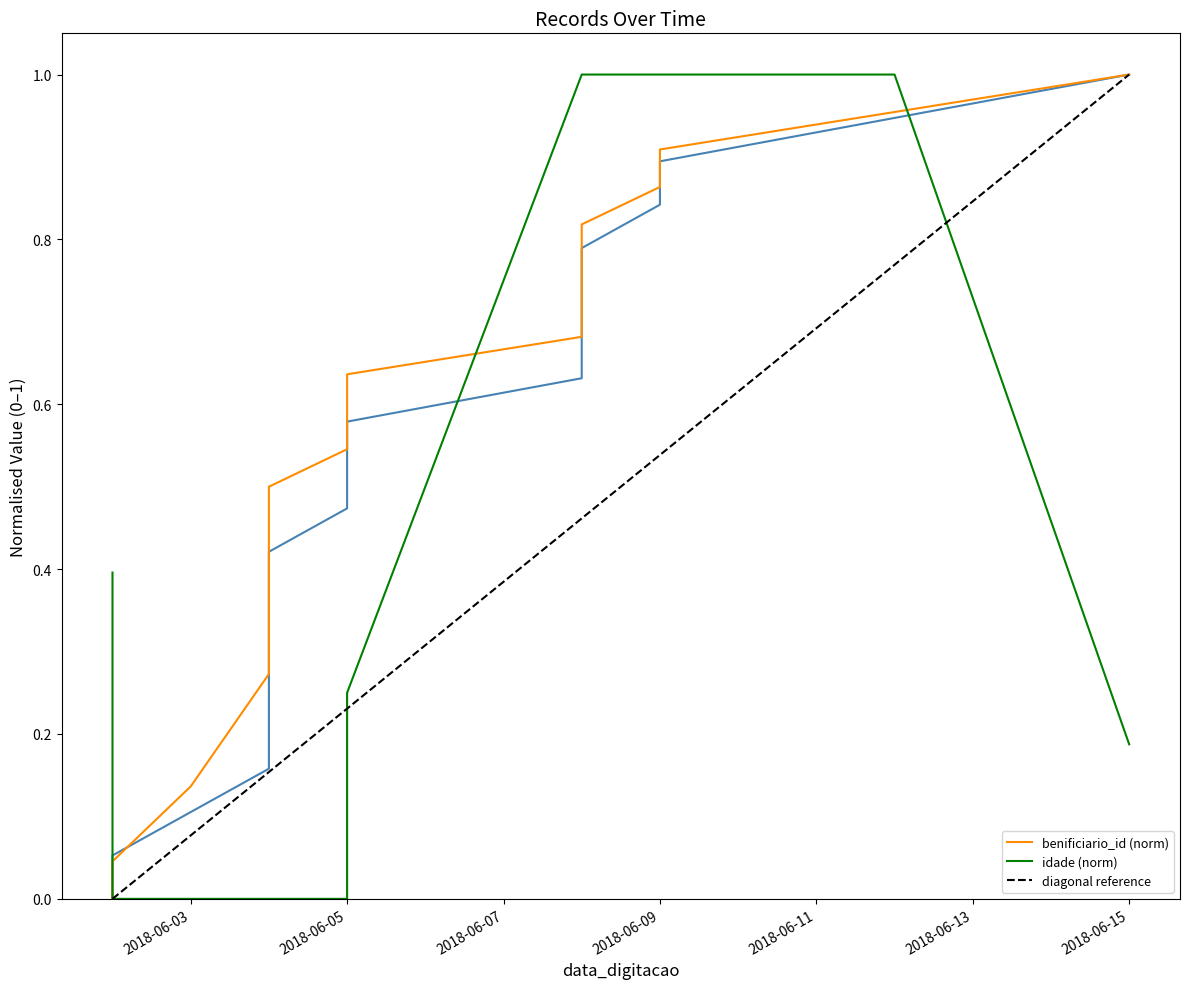

Where is _NumLinha nearest to the value 0?

2018-06-02